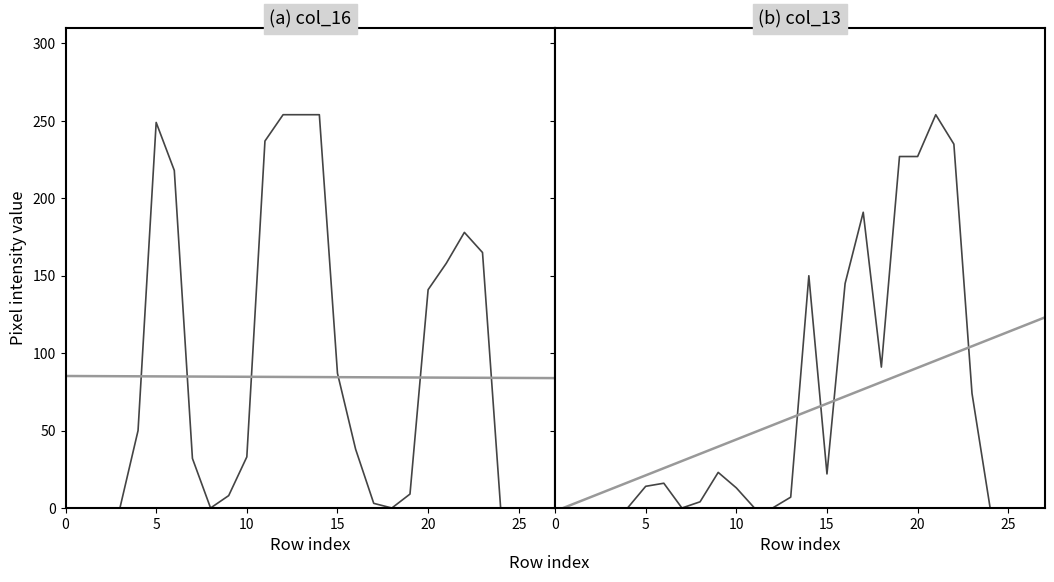

Between which two adjacent categories do col_13 and col_16 first intersect?

7 and 8